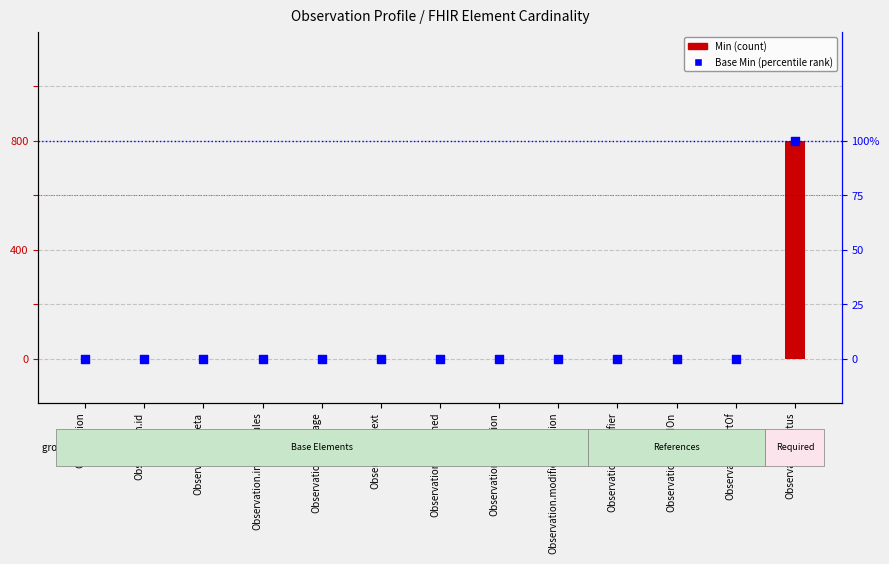

What are all the series names shown in the legend?

Min, Base Min